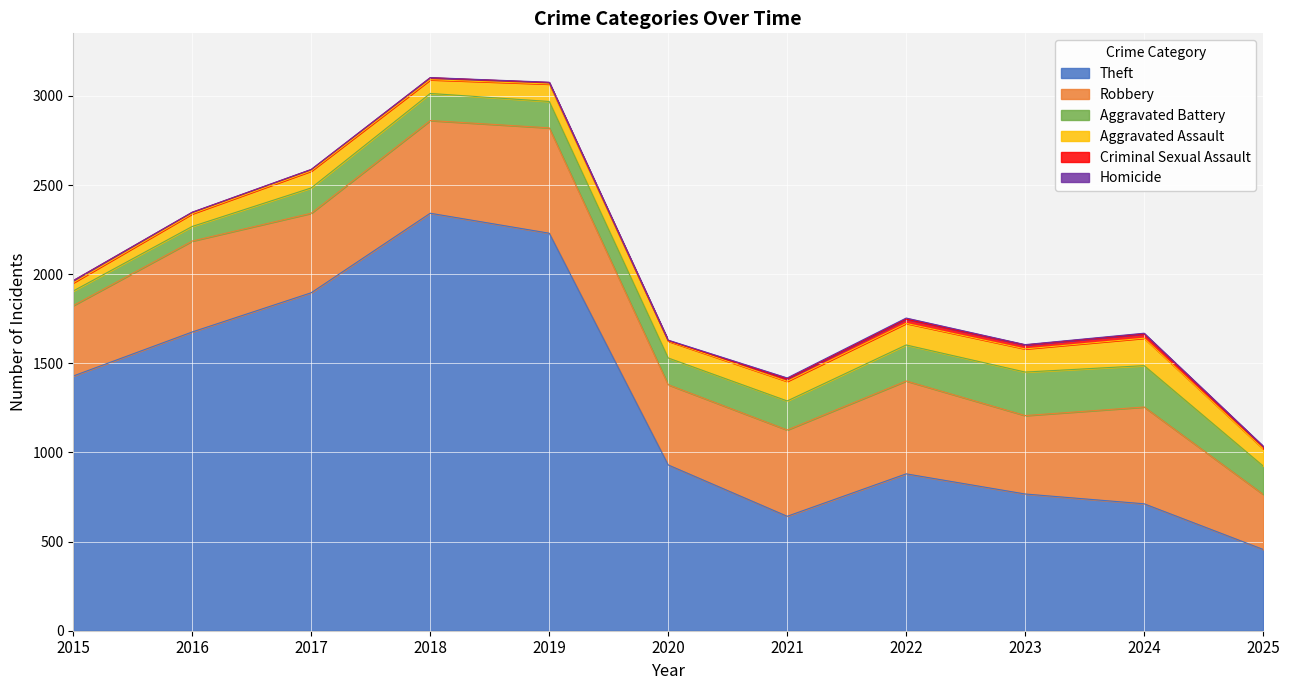

At how many categories does at least one series exceed 714?

8